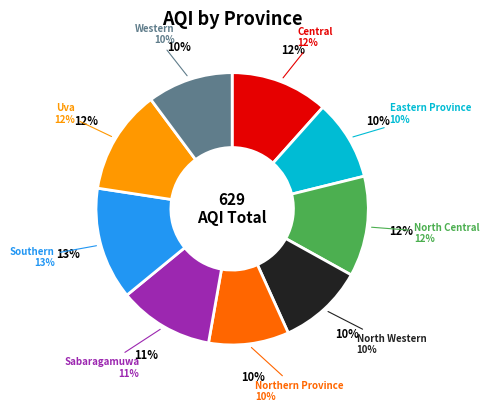

To the nearest percent, what percentage of the pie is Northern Province?

10%